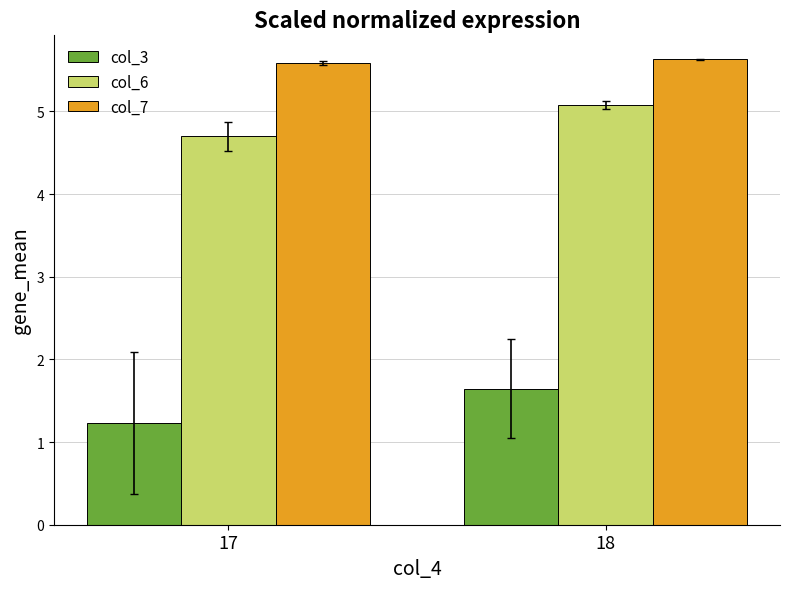

True or false: col_6 has a value of 5.1 at 18.

True